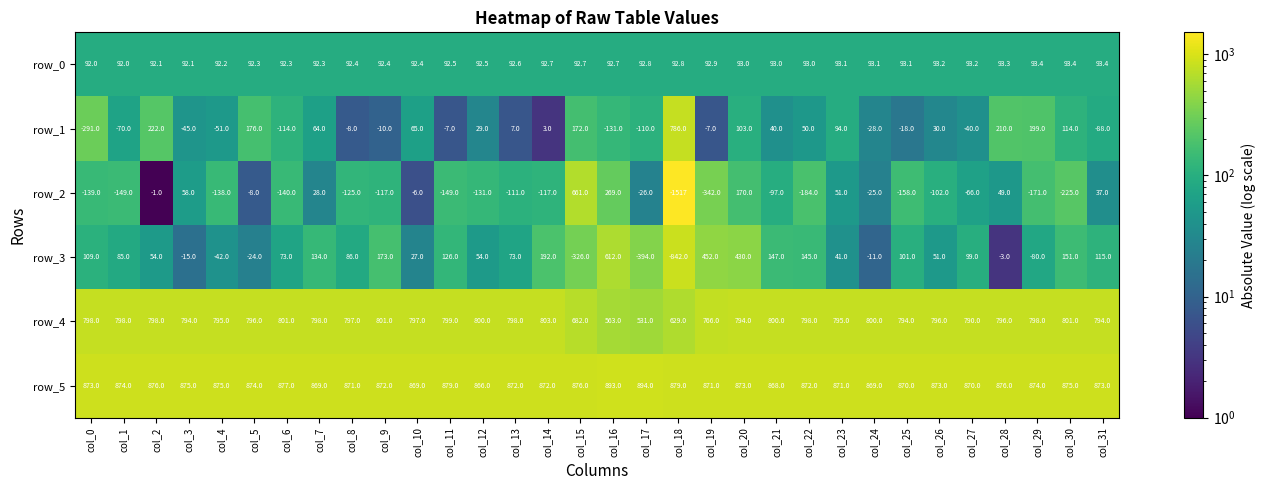

Rank the series at col_2 from highest to lowest value.

row_5, row_4, row_1, row_0, row_3, row_2